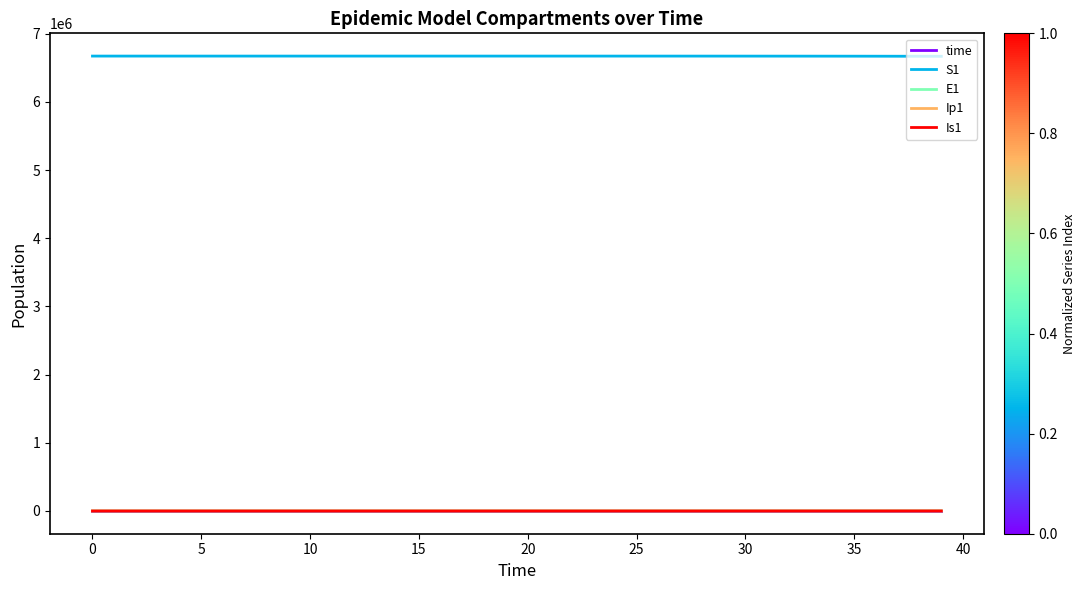

True or false: E1 and S1 intersect in this chart.

False